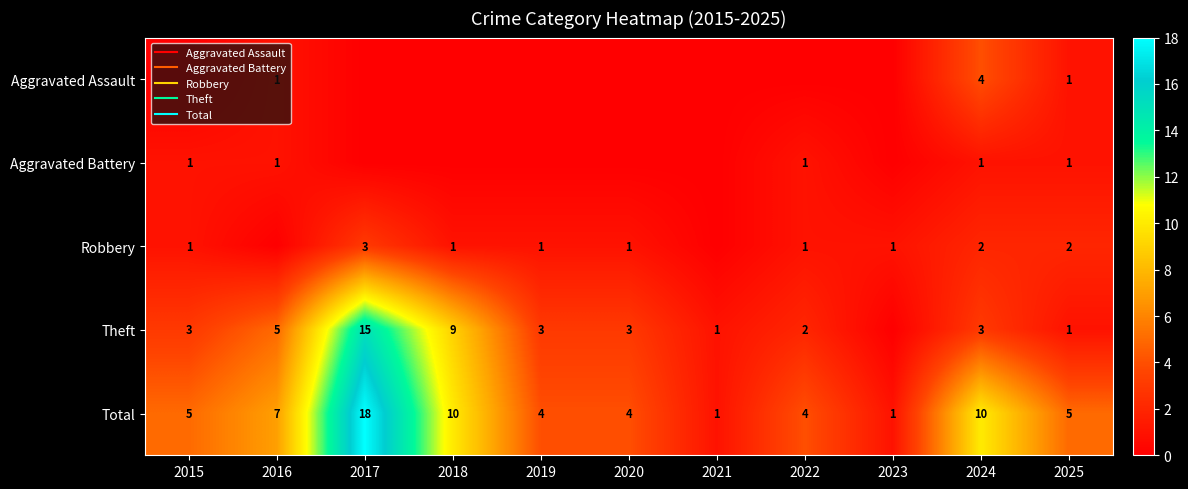

List the series in order of their peak value, lowest first.

Aggravated Battery, Robbery, Aggravated Assault, Theft, Total